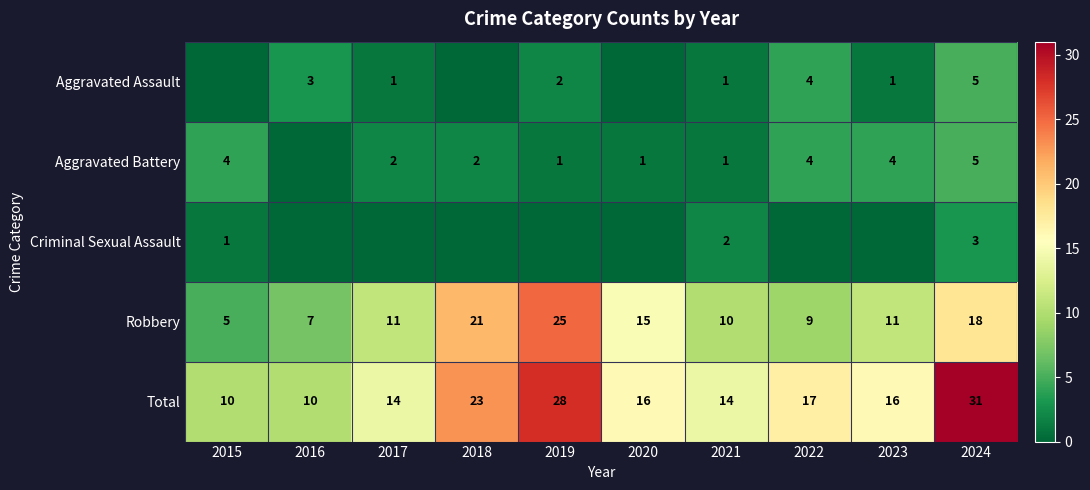

Rank the series by their maximum value, from lowest to highest.

Criminal Sexual Assault, Aggravated Assault, Aggravated Battery, Robbery, Total